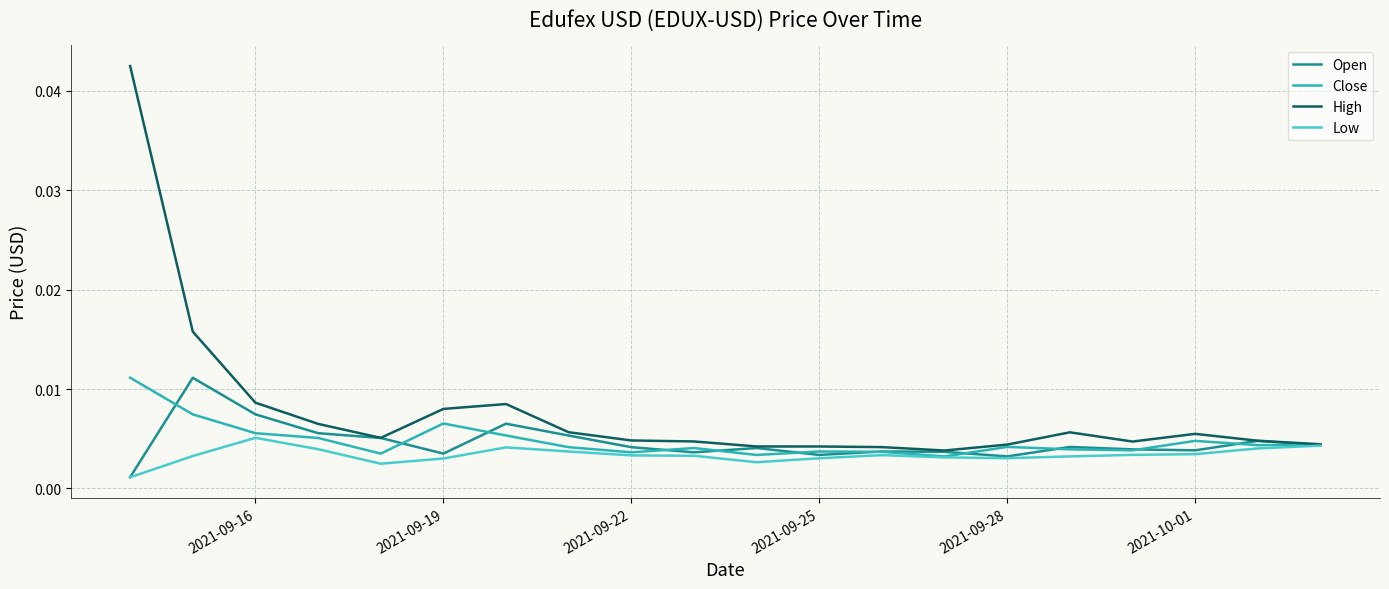

Which series has the largest range (max minus min)?

High